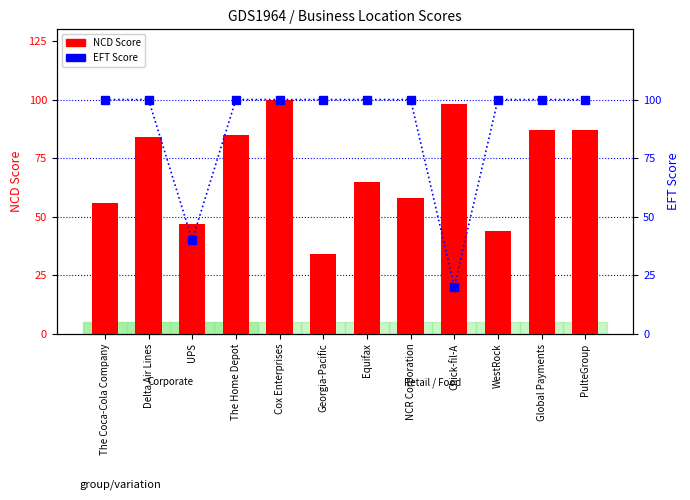

At which category does the chart reach its peak across all series?

Cox Enterprises